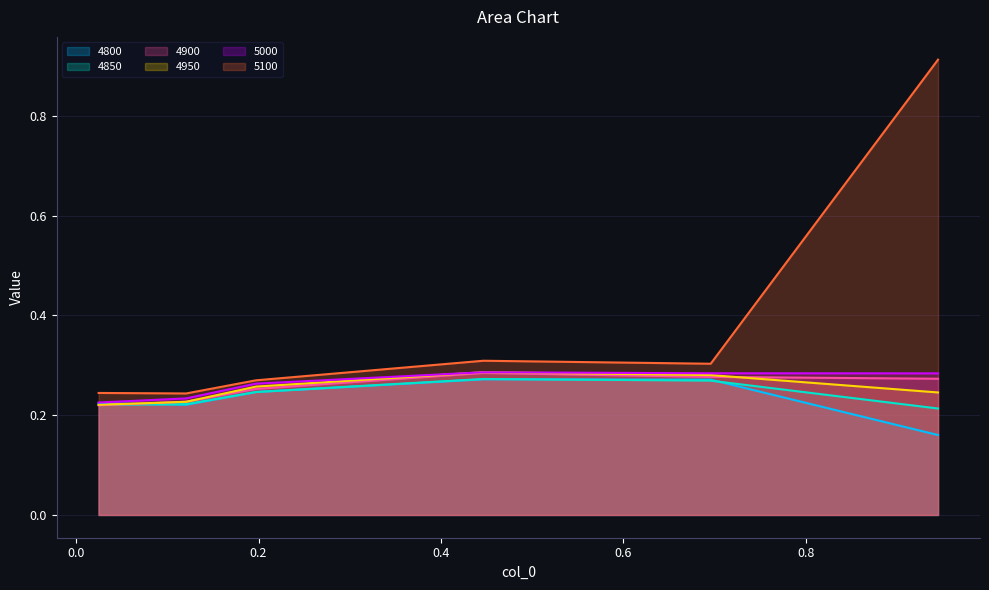

How many data points does each series have?

6